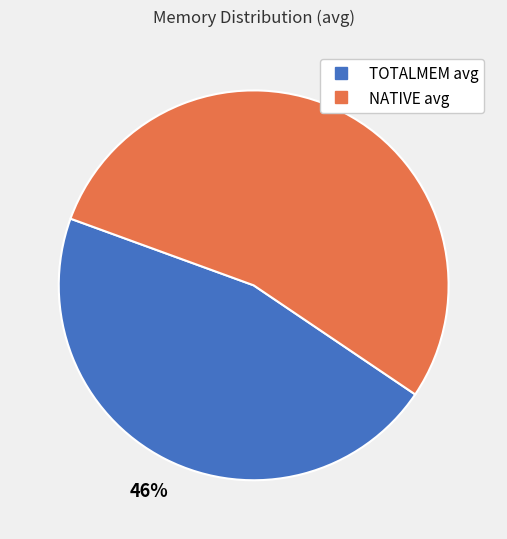

Is it true that NATIVE avg is 54% of the pie?

True